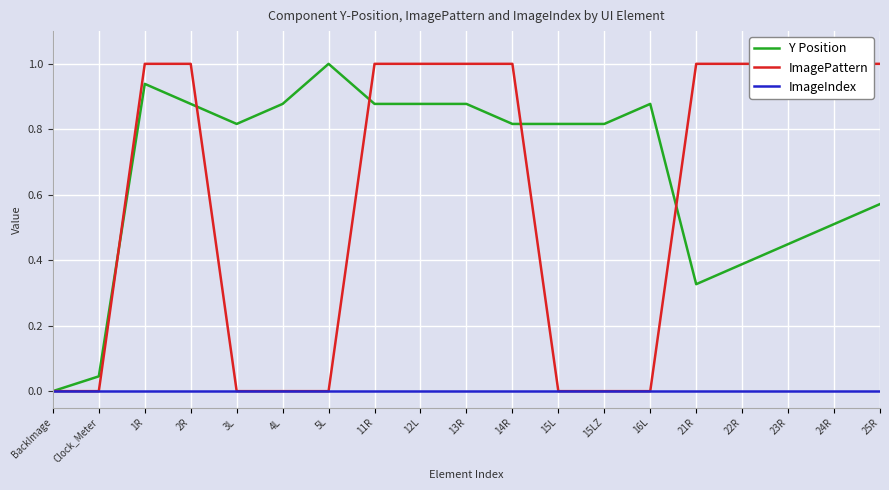

True or false: ImageIndex and Y Position intersect in this chart.

False